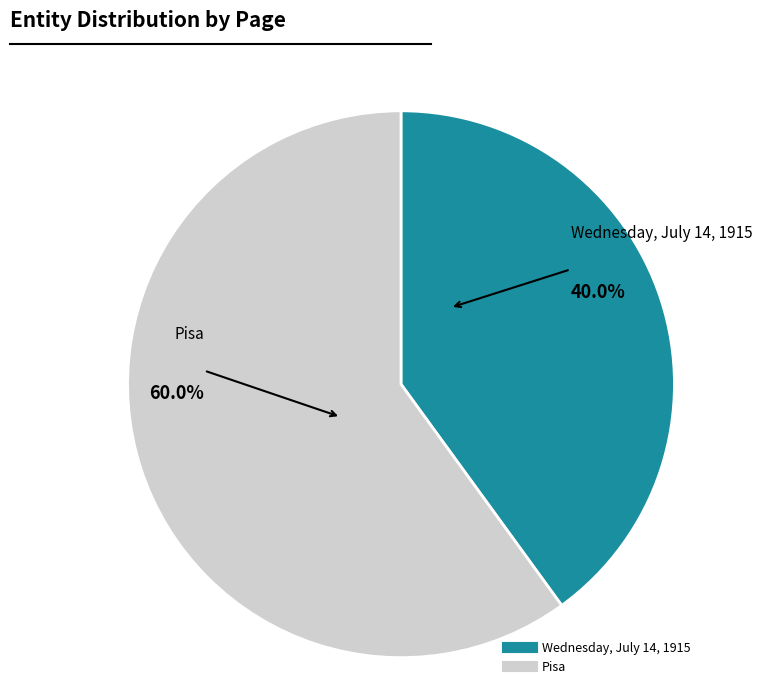

To the nearest percent, what is the difference between the largest and smallest slice percentages?

20%